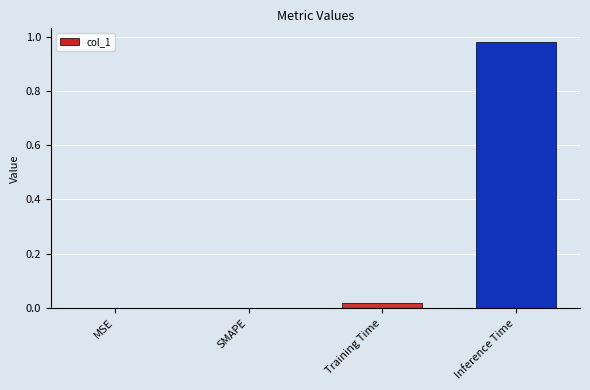

Which label corresponds to the largest value in the chart?

Inference Time